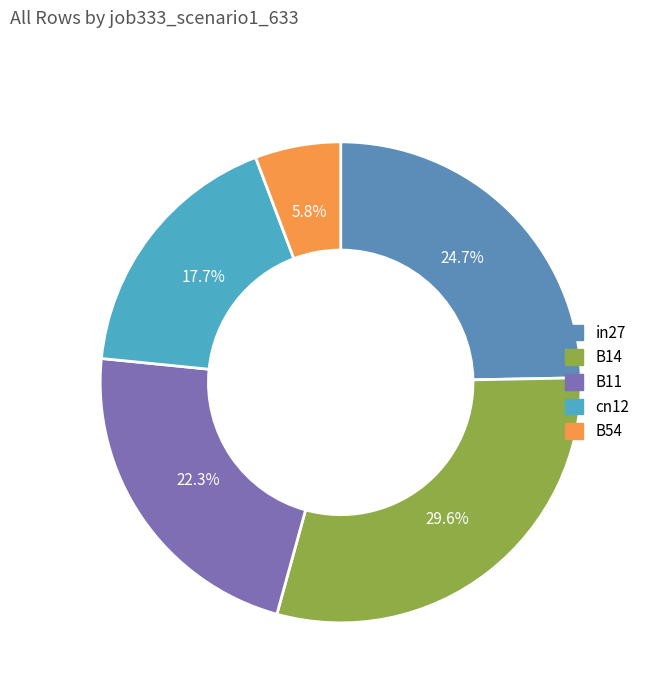

To the nearest percent, what is the average slice percentage?

20%